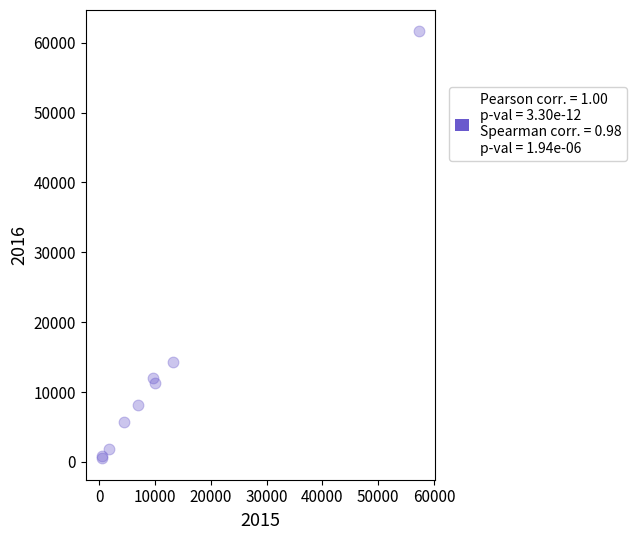

What Y value in the scatter plot is closest to 31068?

14289